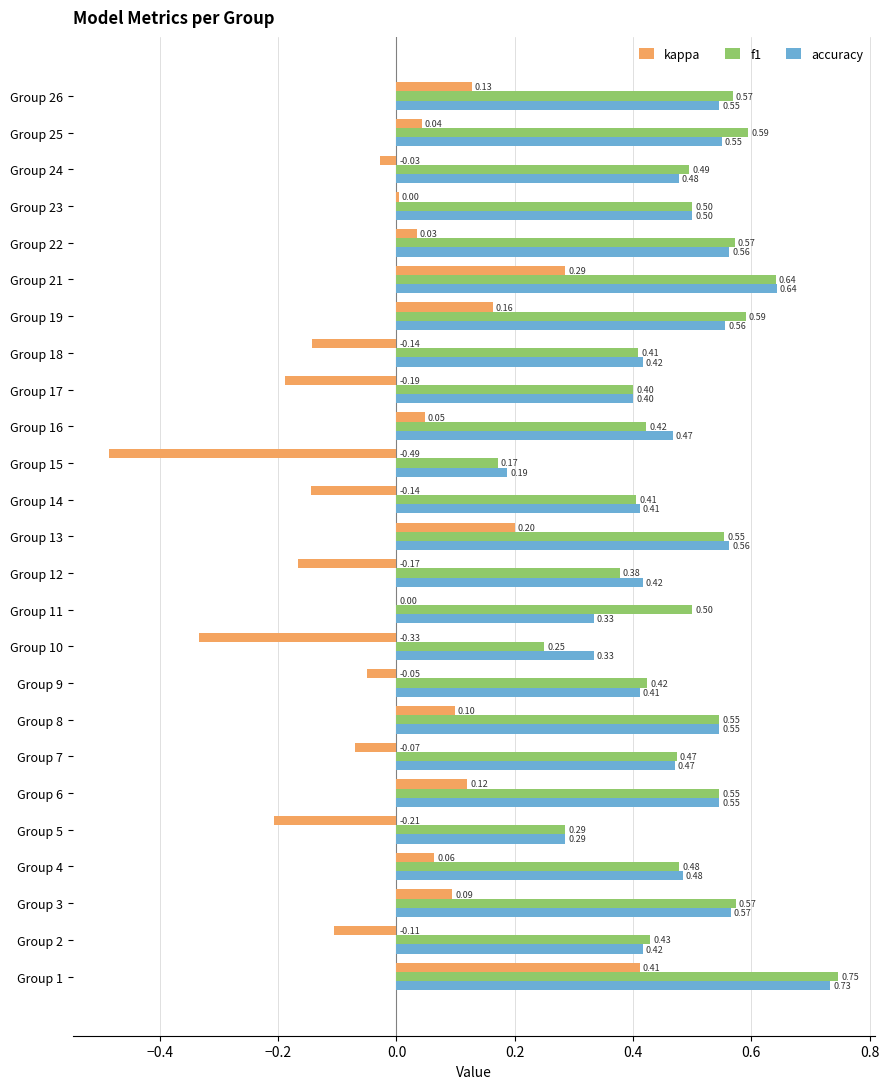

Between Group 9 and Group 17, which series saw the biggest shift?

kappa